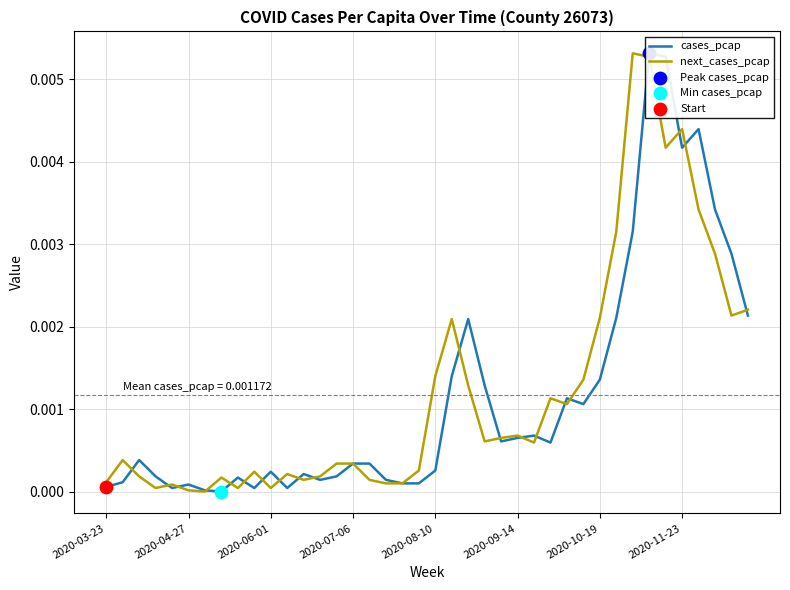

Is the value of cases_pcap at 27 greater than the value of next_cases_pcap at 39?

No